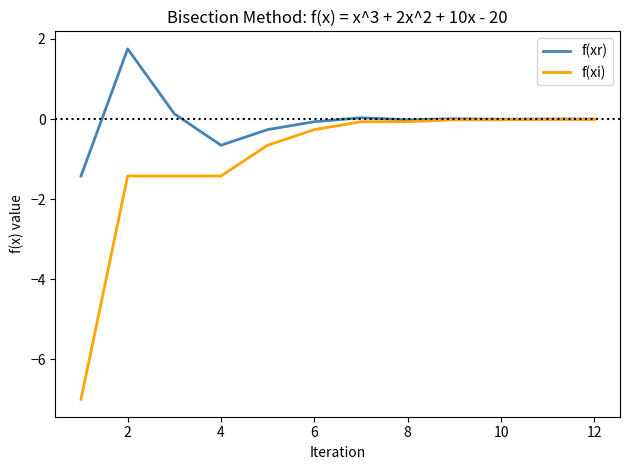

What is the maximum value shown in the chart?

1.8